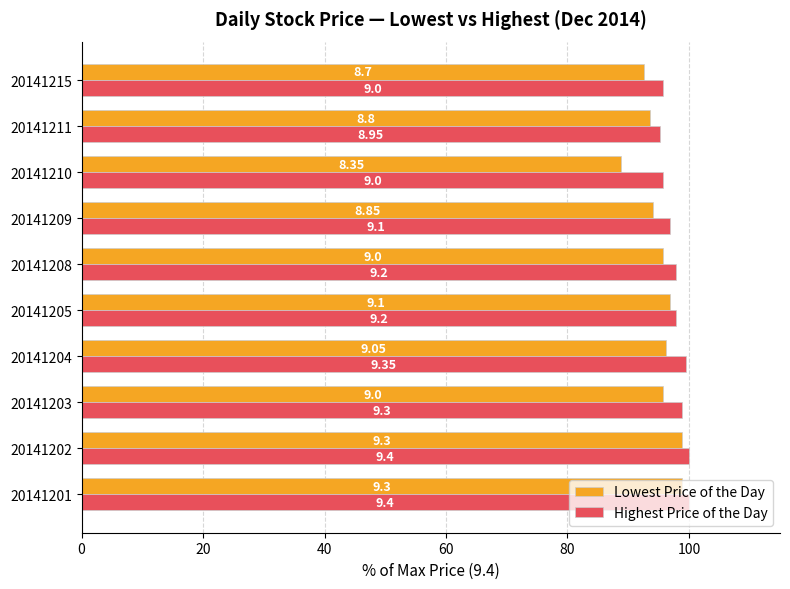

What are all the series names shown in the legend?

Lowest Price of the Day, Highest Price of the Day